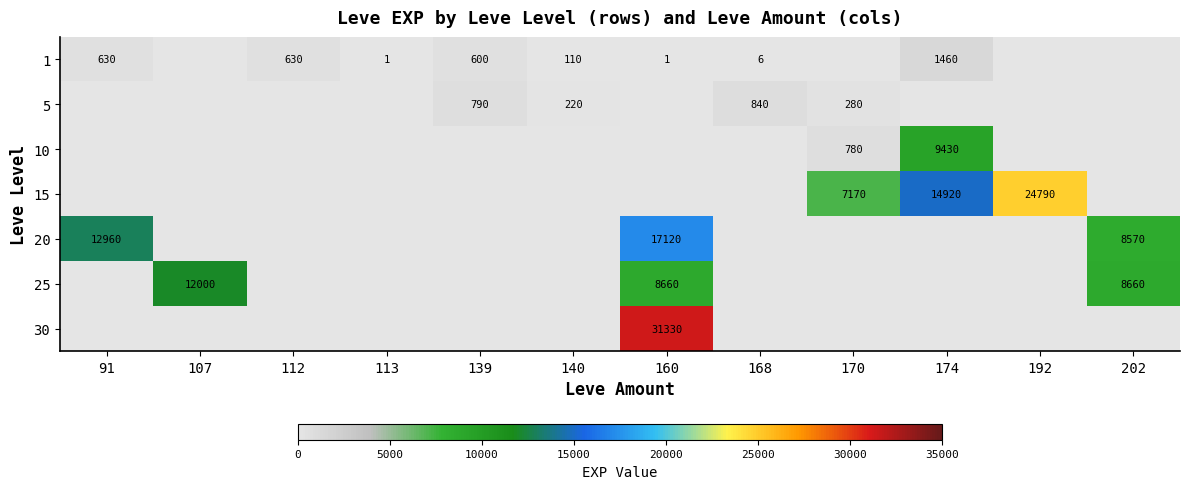

What is the total value across all series at 202?

17230